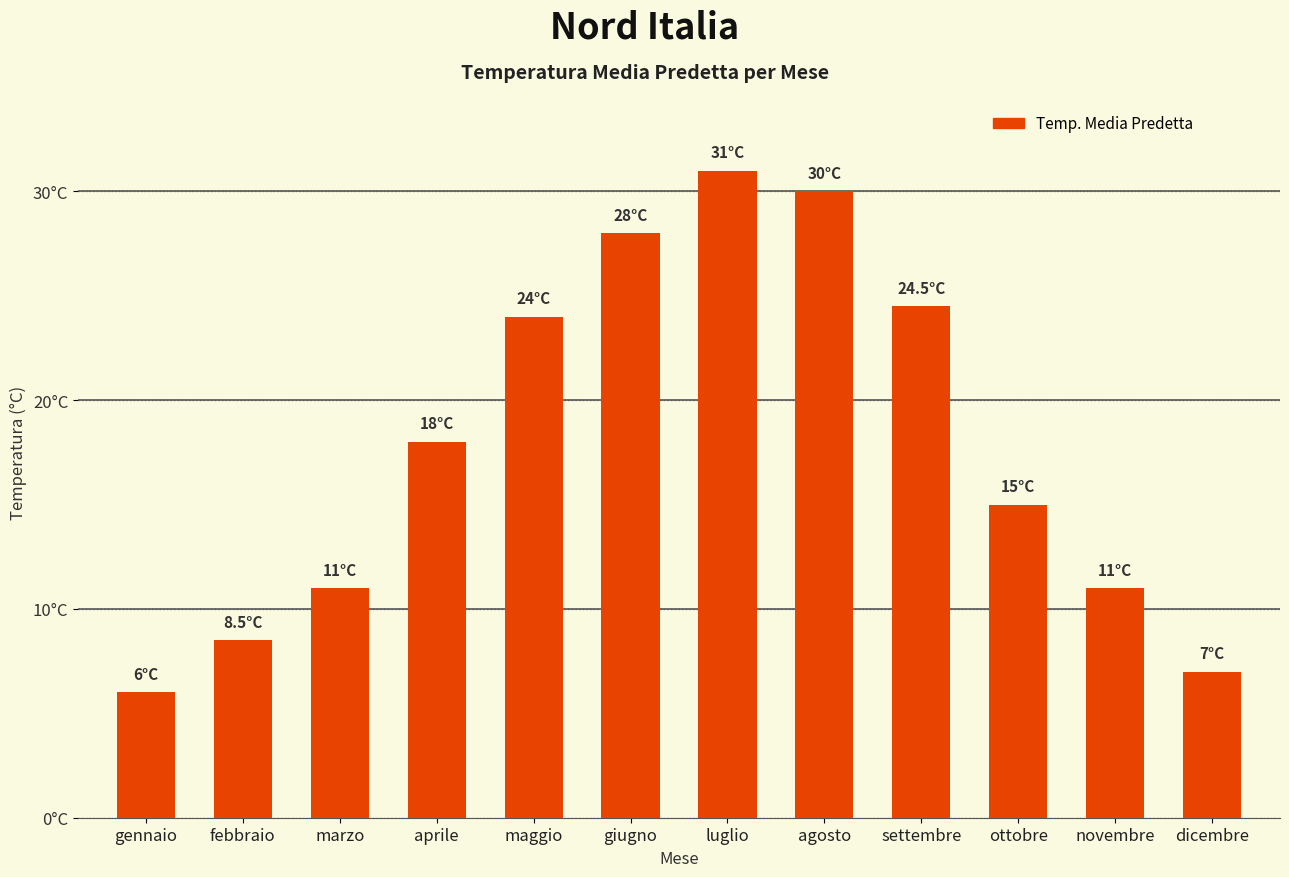

What is the change in value from marzo to ottobre?

+4.0